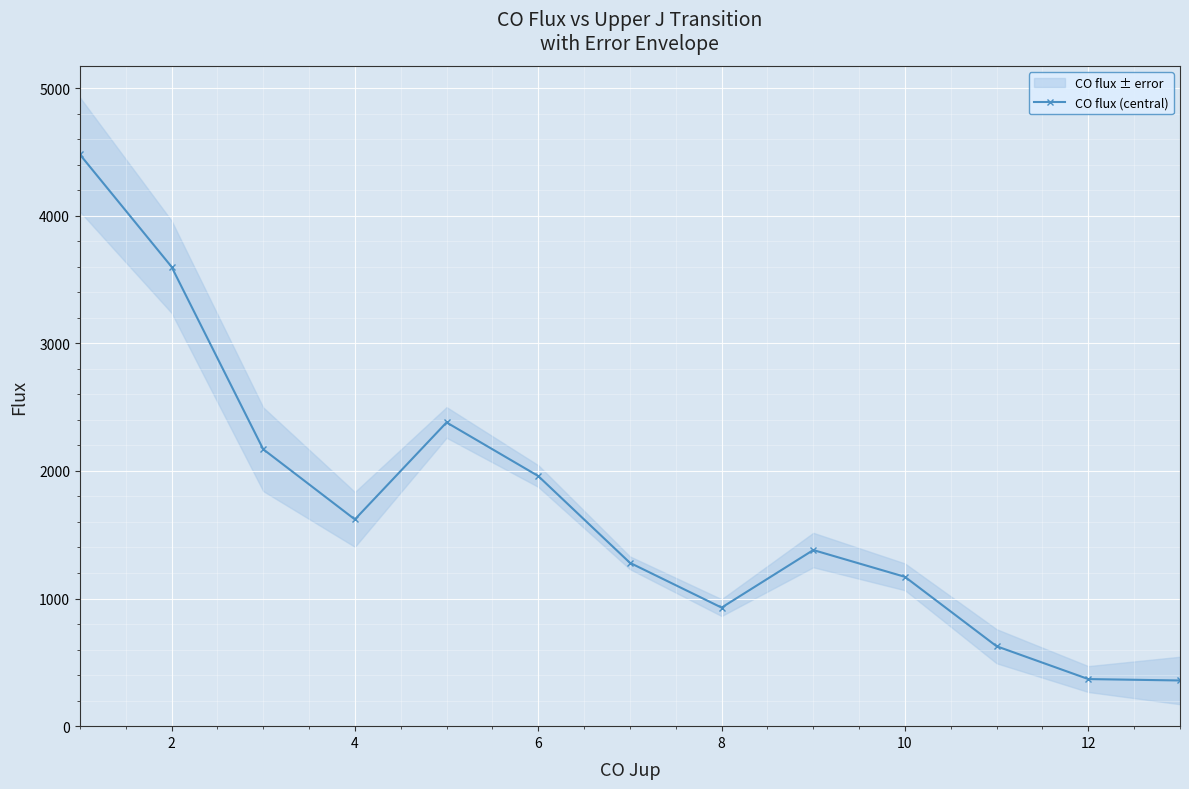

Where is the first local minimum for CO flux (central)?

4